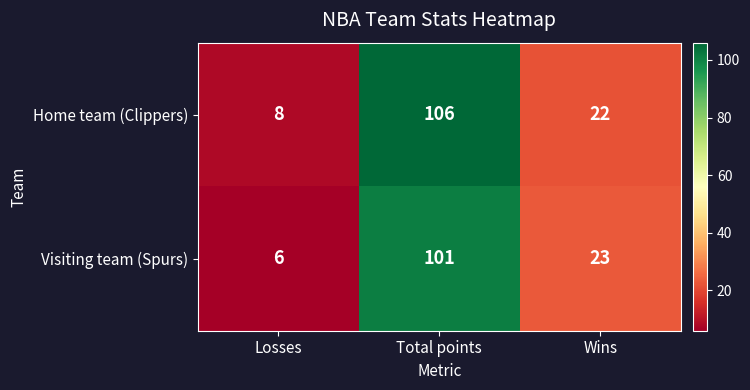

Rank the series at Wins from highest to lowest value.

Visiting team (Spurs), Home team (Clippers)